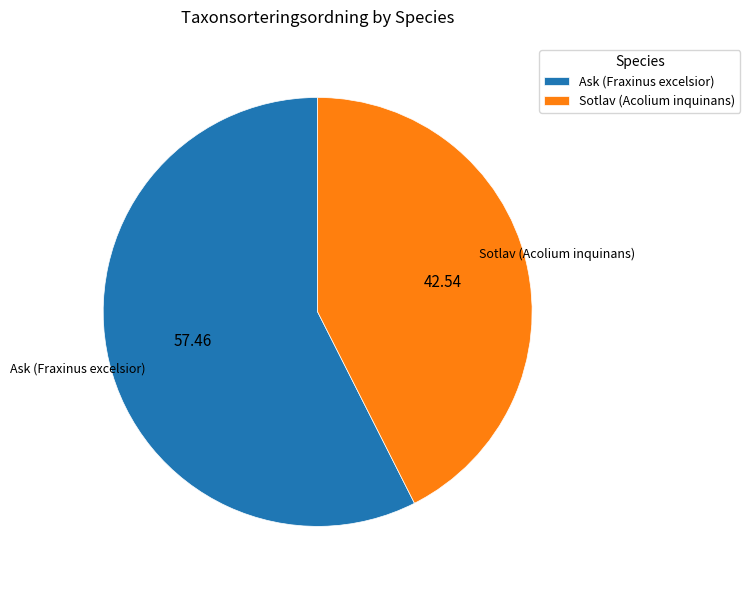

Is there a majority slice in this chart?

Yes